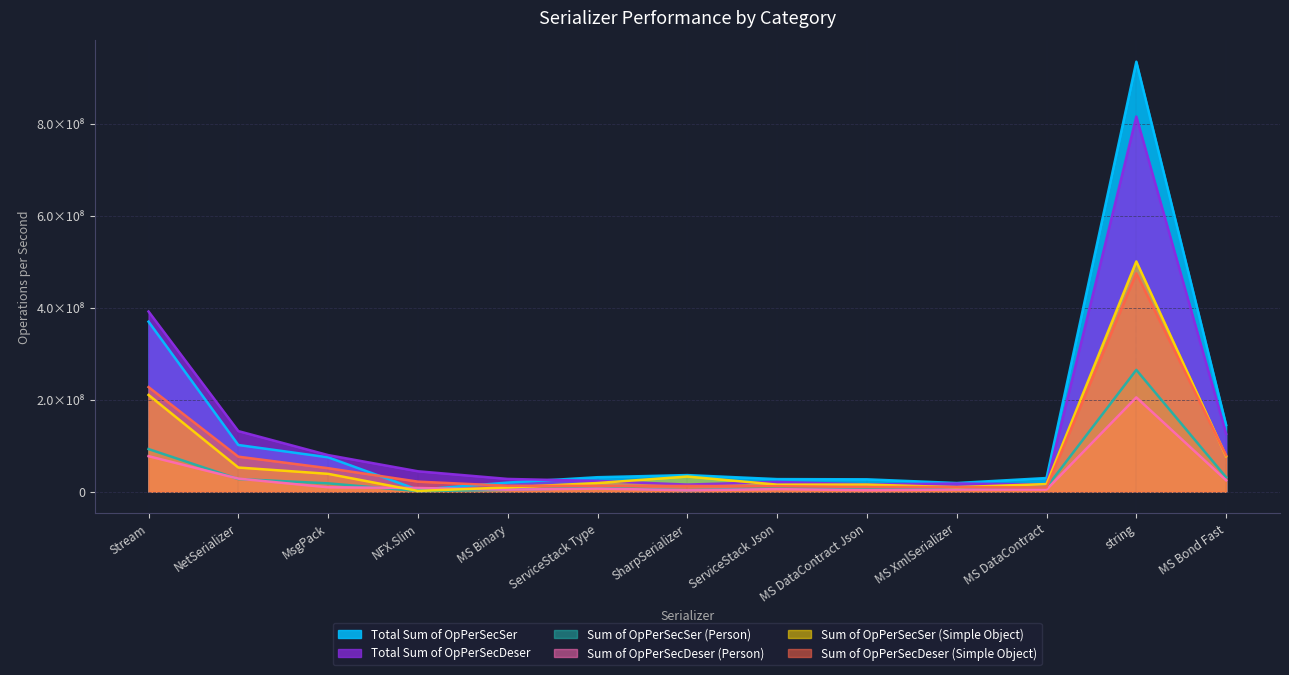

How many lines are shown in the chart?

6